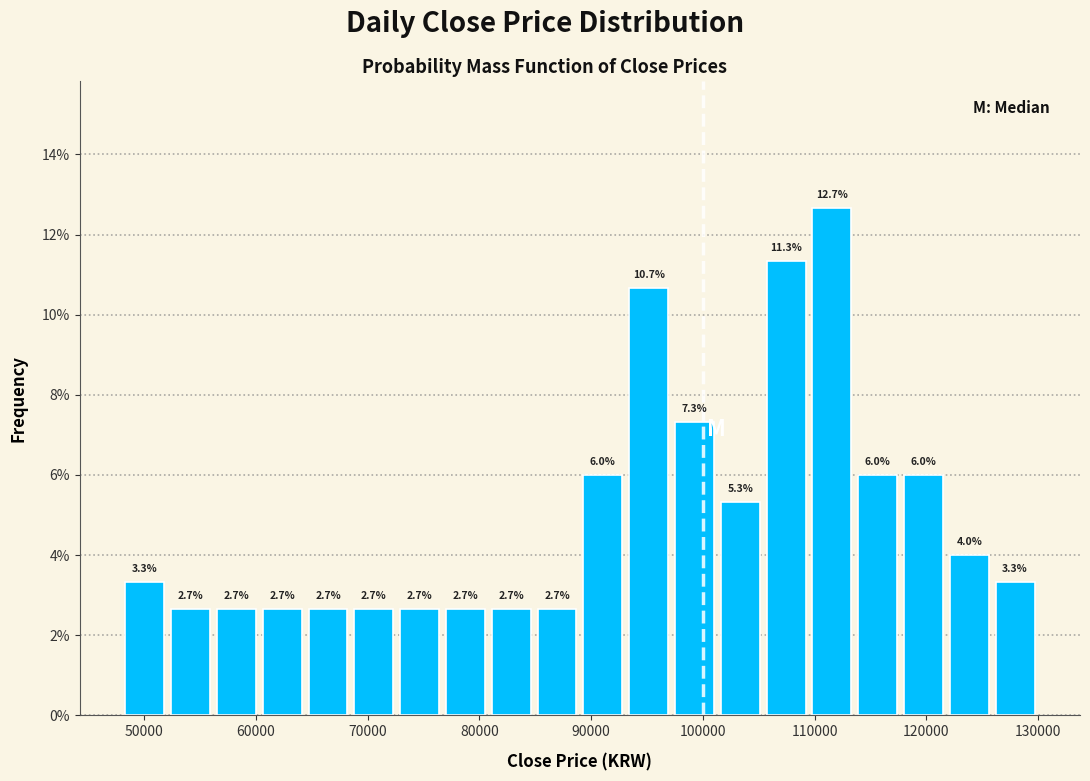

Over which range of the x-axis is the bar tallest?

109500 to 113600